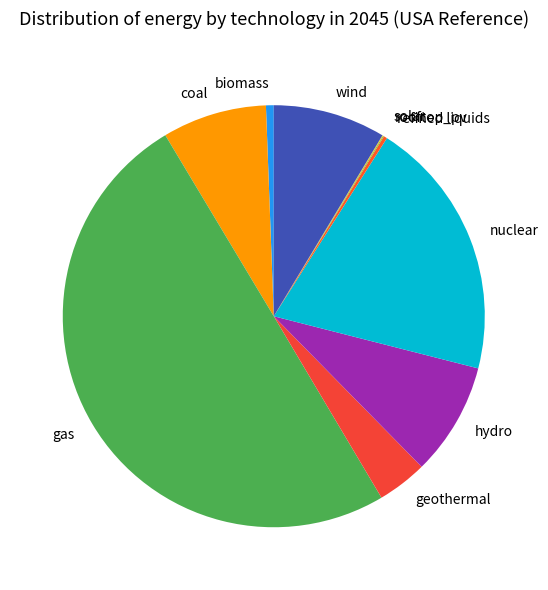

Which category has the biggest portion of the pie?

gas